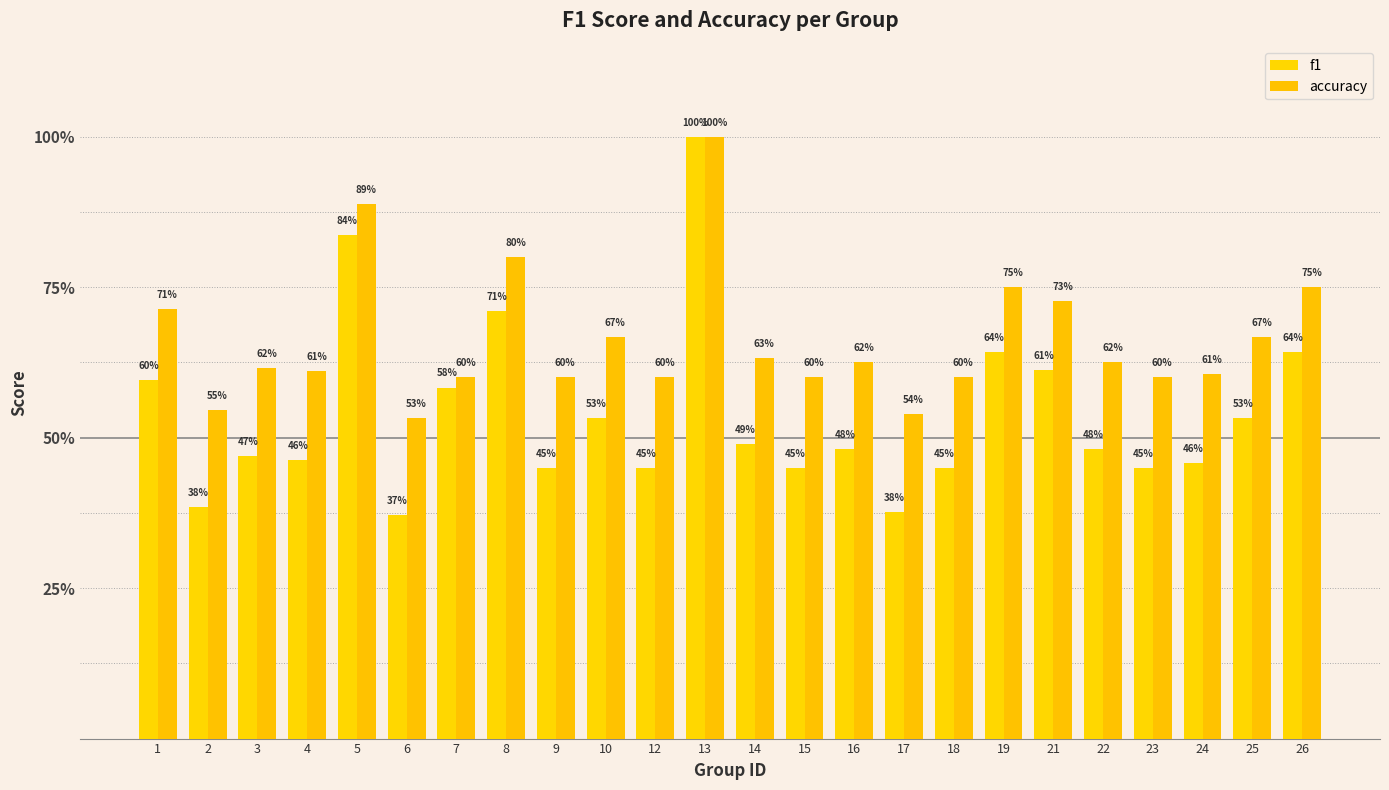

Are the bars grouped side by side (vs. stacked)?

Yes